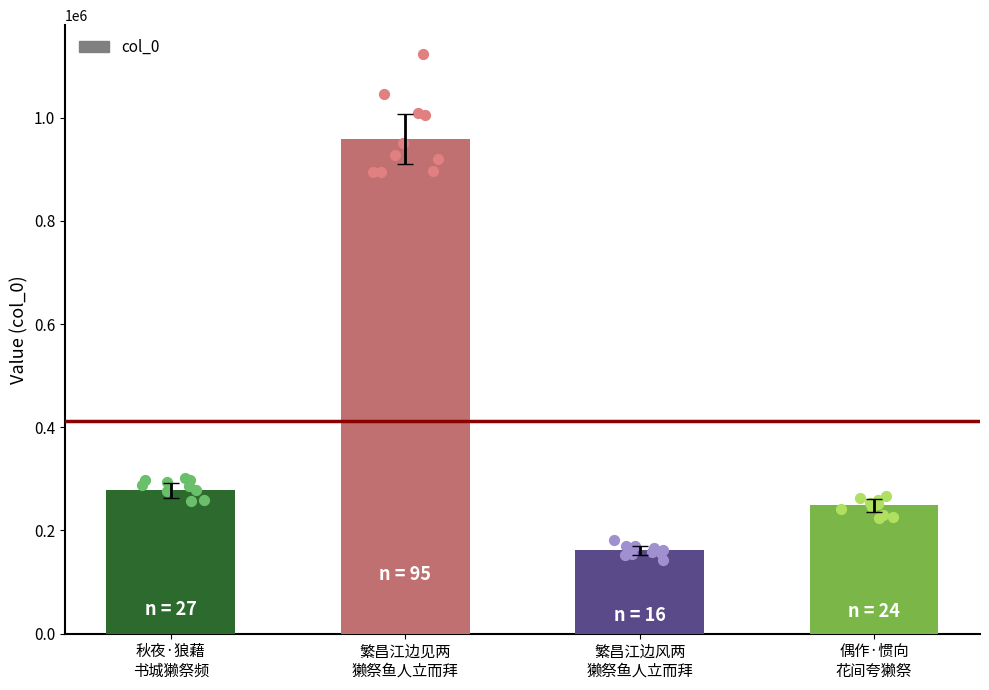

What is the change in value from 秋夜·狼藉
书城獭祭频 to 繁昌江边风两
獭祭鱼人立而拜?

-116112